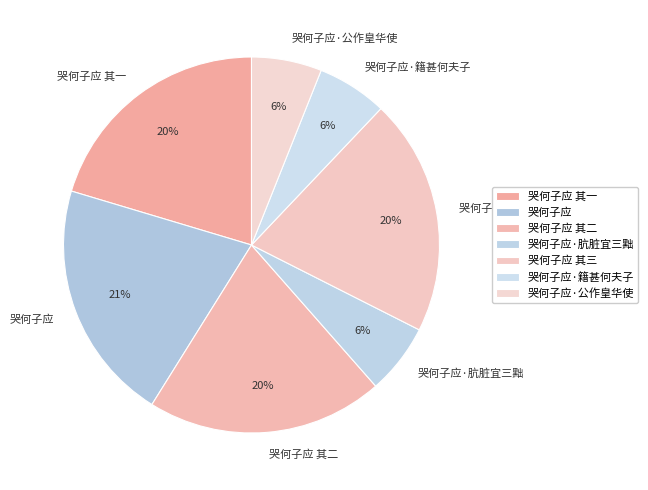

To the nearest percent, what portion does 哭何子应 其二 represent?

20%